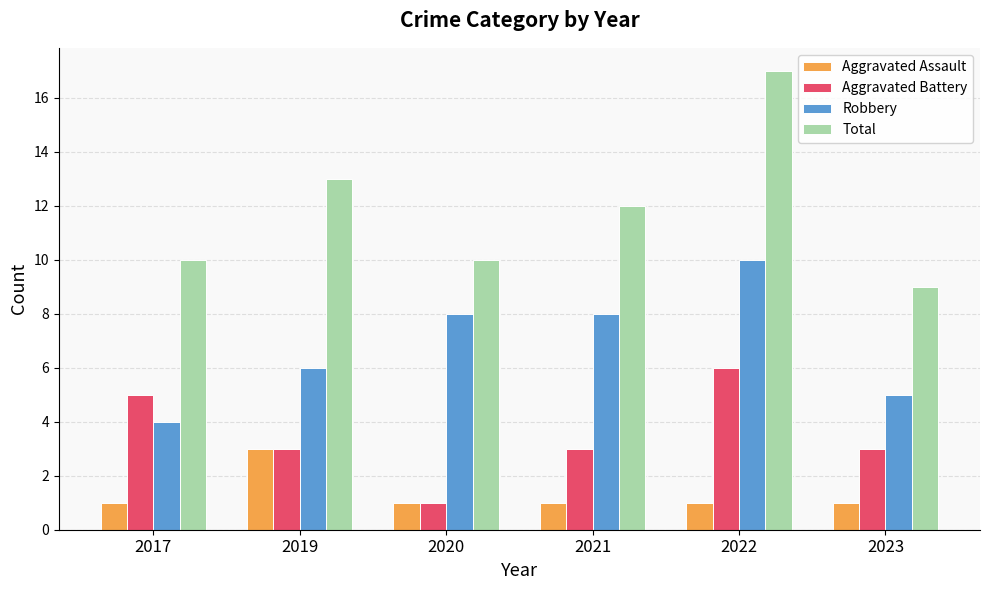

Is it true that Aggravated Assault equals 0 at 2021?

False